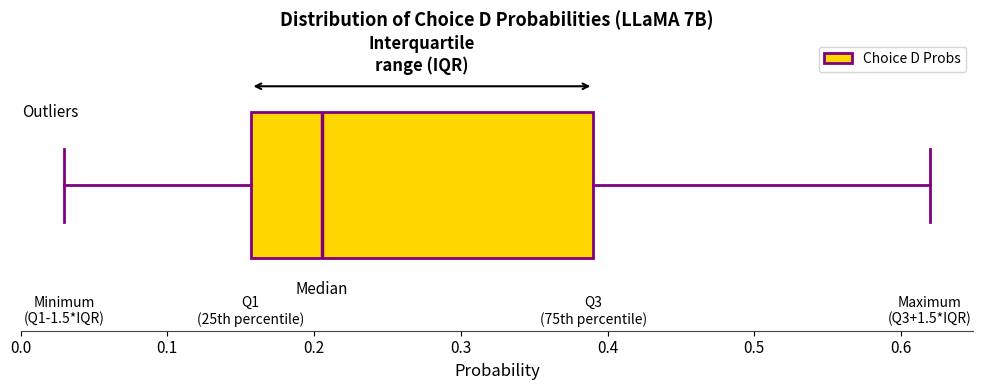

Transcribe this box plot: give where the median line is, the range the box spans, and where the two whiskers end, as read against the x-axis. The values are not printed on the chart, so give them approximately, as read against the axis.

median 0.21, box 0.16 to 0.39, whiskers 0.03 to 0.62